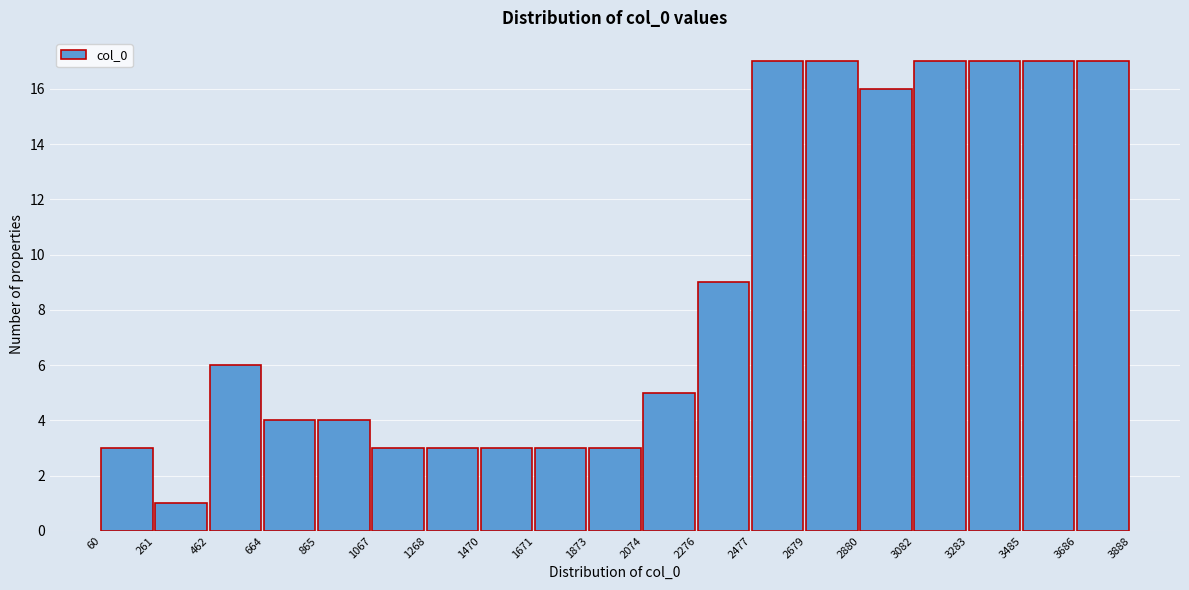

Reading left to right, list every bar in this chart as the range it spans on the x-axis followed by its height. The values are not printed on the chart, so give them approximately, as read against the axis.

60 to 261: 3
261 to 462: 1
462 to 664: 6
664 to 865: 4
865 to 1067: 4
1067 to 1268: 3
1268 to 1470: 3
1470 to 1671: 3
1671 to 1873: 3
1873 to 2074: 3
2074 to 2276: 5
2276 to 2477: 9
2477 to 2679: 17
2679 to 2880: 17
2880 to 3082: 16
3082 to 3283: 17
3283 to 3485: 17
3485 to 3686: 17
3686 to 3888: 17